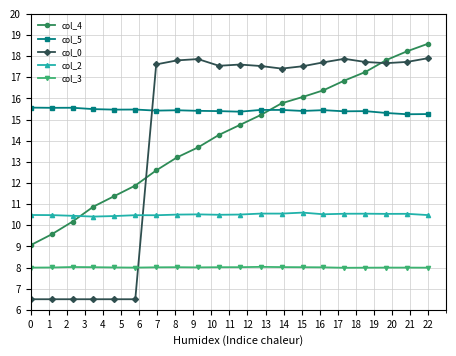

What are all the series names shown in the legend?

col_4, col_5, col_0, col_2, col_3